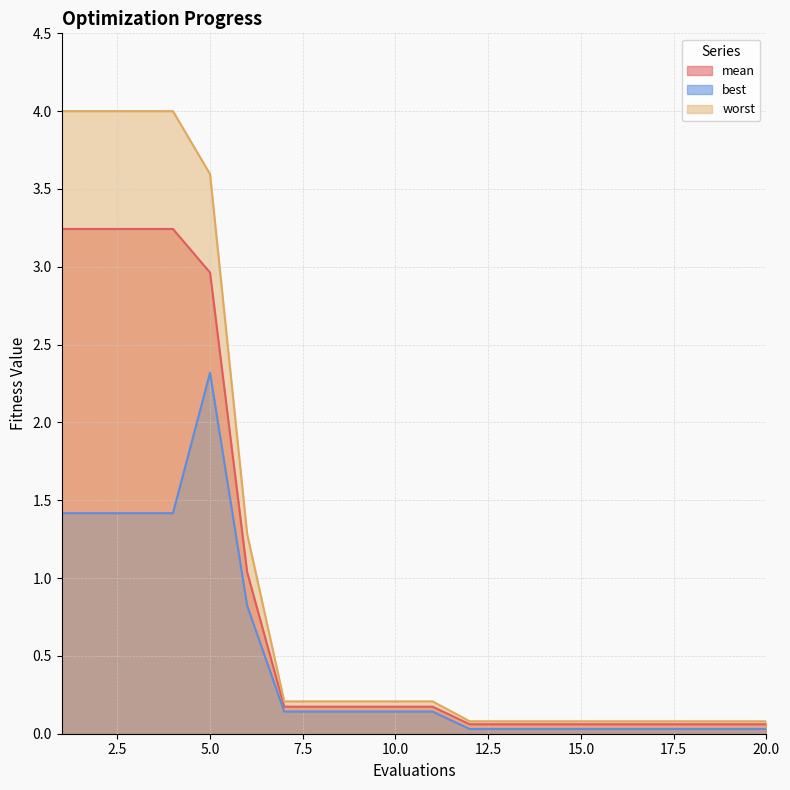

How many distinct data groups are displayed?

3